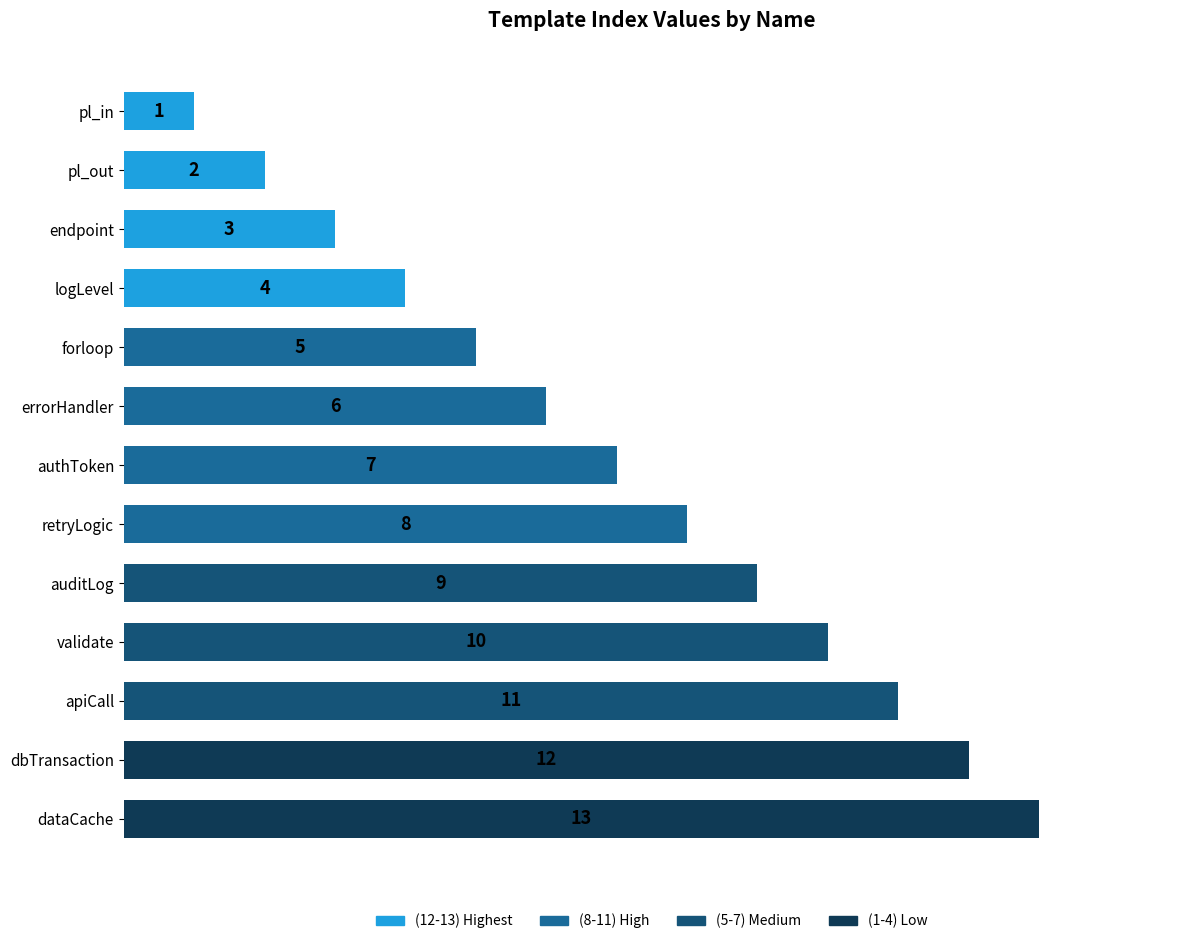

What is the difference between the maximum and minimum values?

12